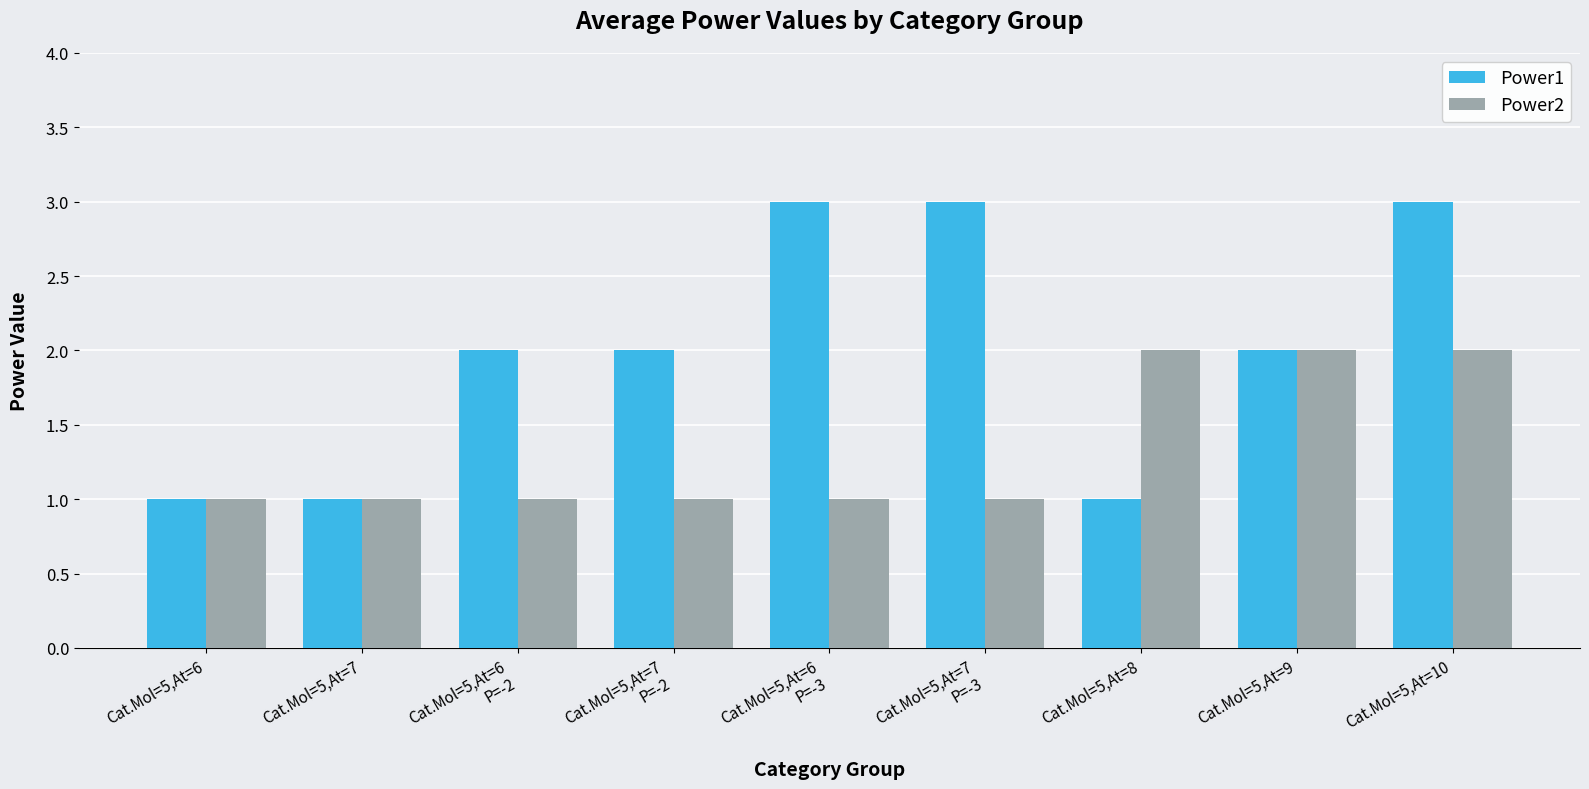

What are all the series names shown in the legend?

Power1, Power2